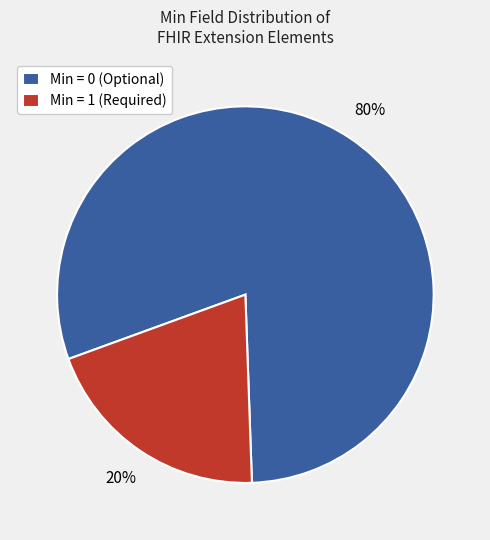

True or false: Min = 0 (Optional) accounts for 80% of the total.

True